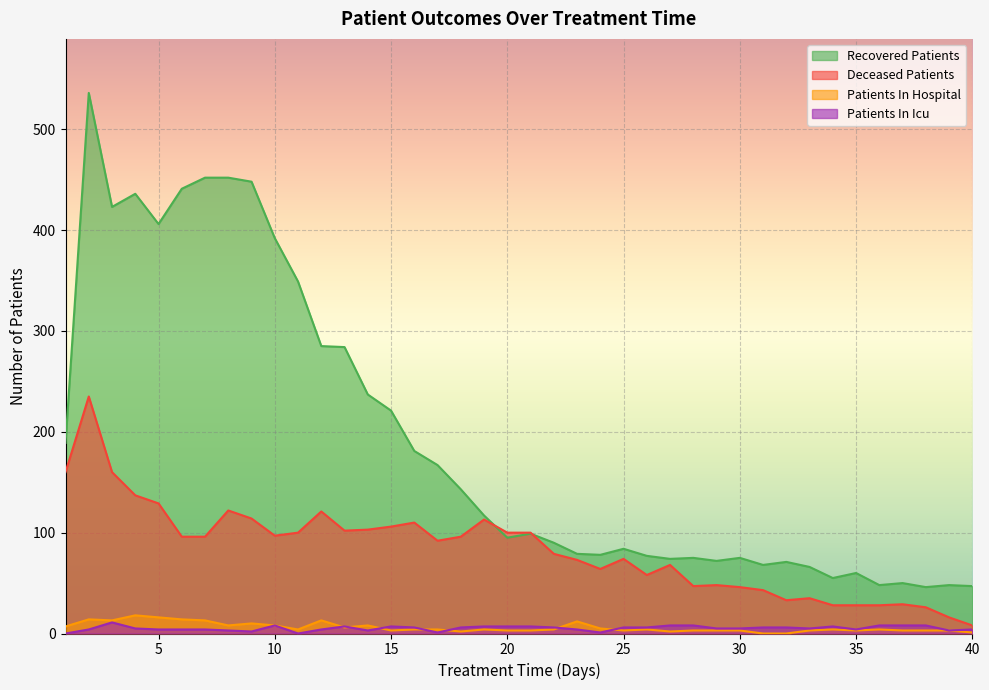

True or false: deceased_patients and patients_in_icu cross at least once.

False